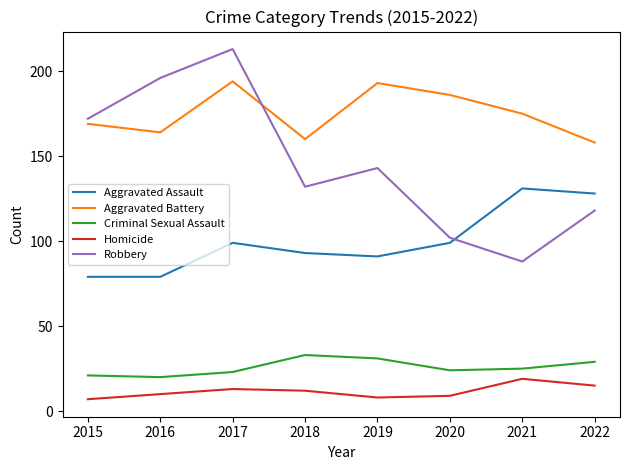

Count the number of categories in the chart.

8